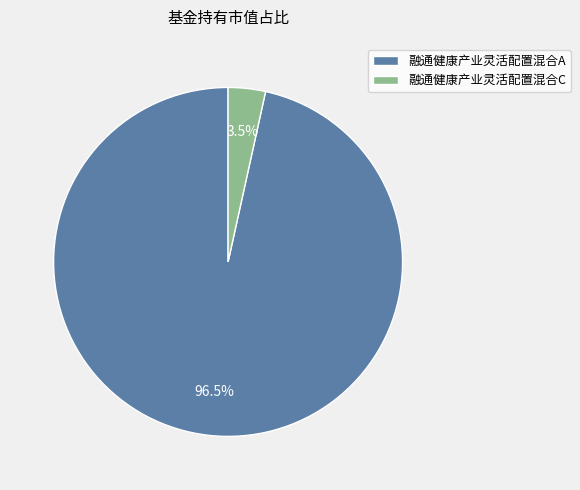

What portion of the pie excludes 融通健康产业灵活配置混合C?

96.5%